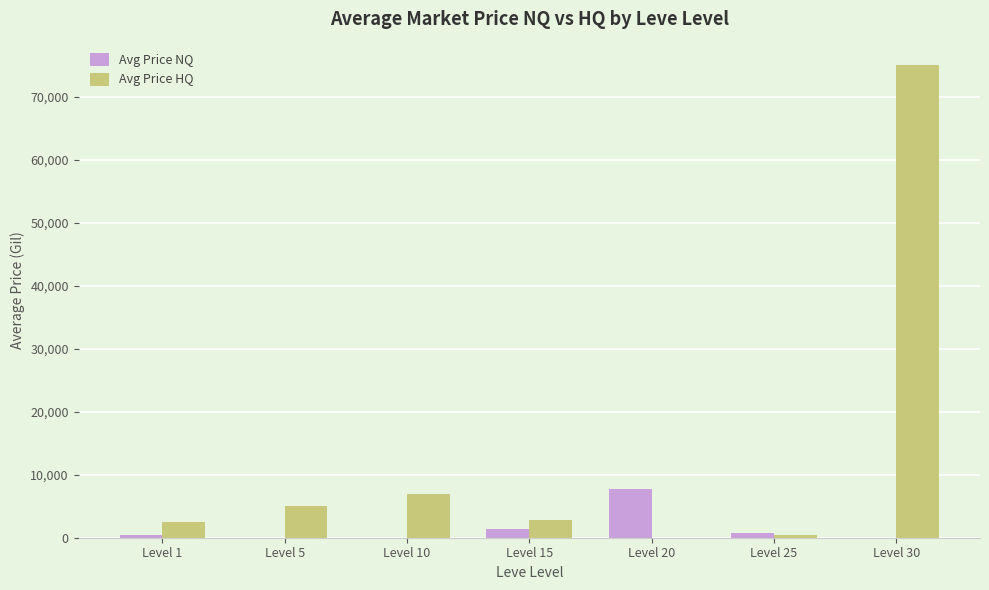

The value of Avg Price NQ at Level 30 is -3720.5. True or false?

False